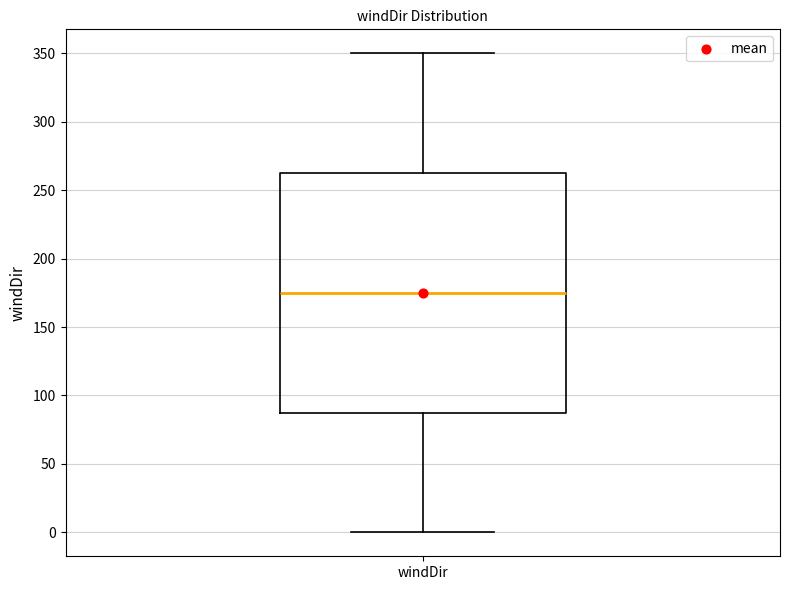

Read this box plot against the y-axis: the position of the median line, the range covered by the box, and the ends of both whiskers. The values are not printed on the chart, so give them approximately, as read against the axis.

median 175, box 90 to 265, whiskers 0 to 350